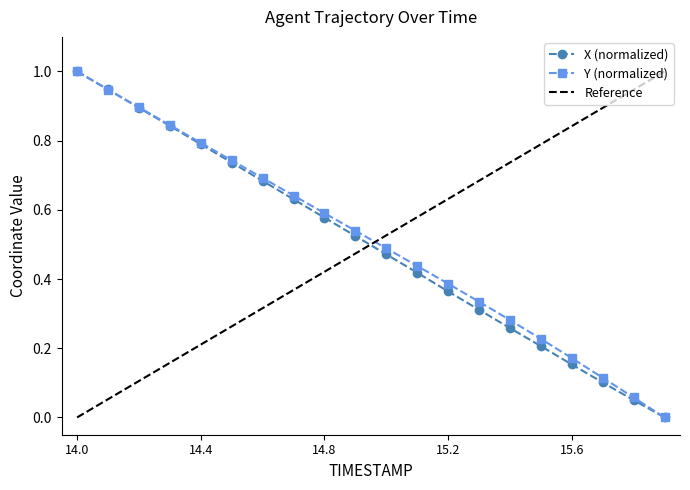

At which label does Y (normalized) reach its peak?

14.0